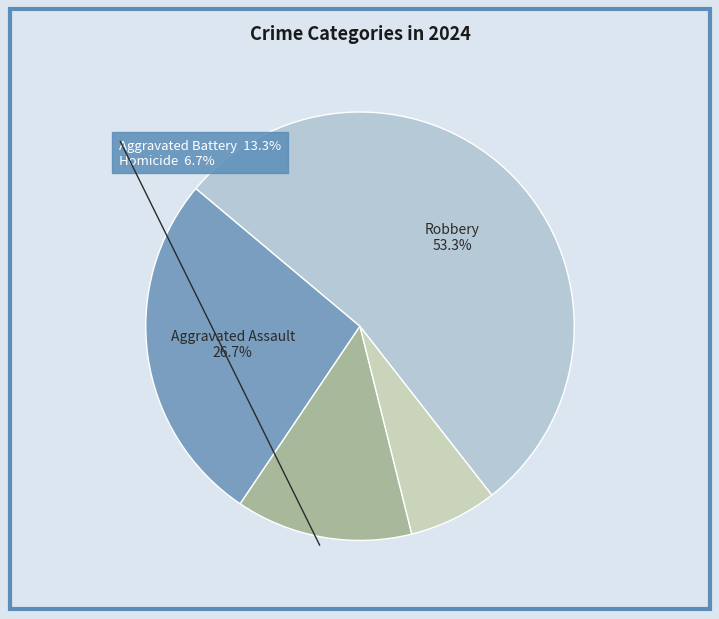

Count the number of slices in the pie.

4